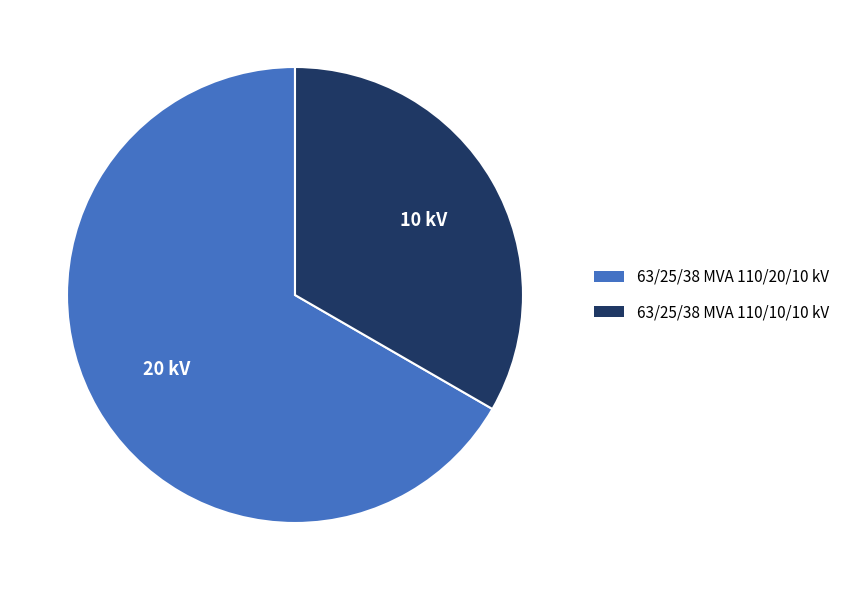

Is it true that 63/25/38 MVA 110/20/10 kV is 56% of the pie?

False